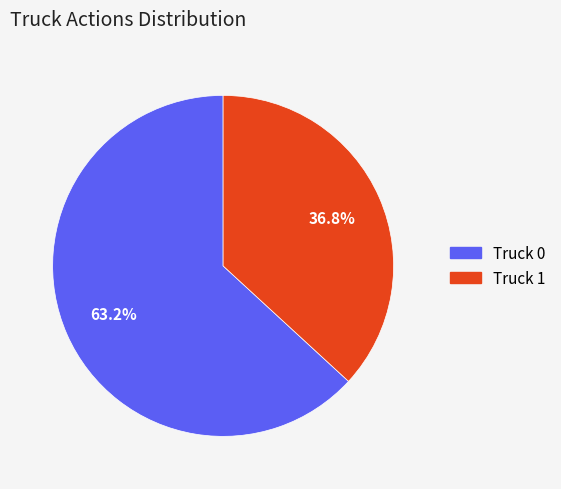

How many segments does this pie chart have?

2